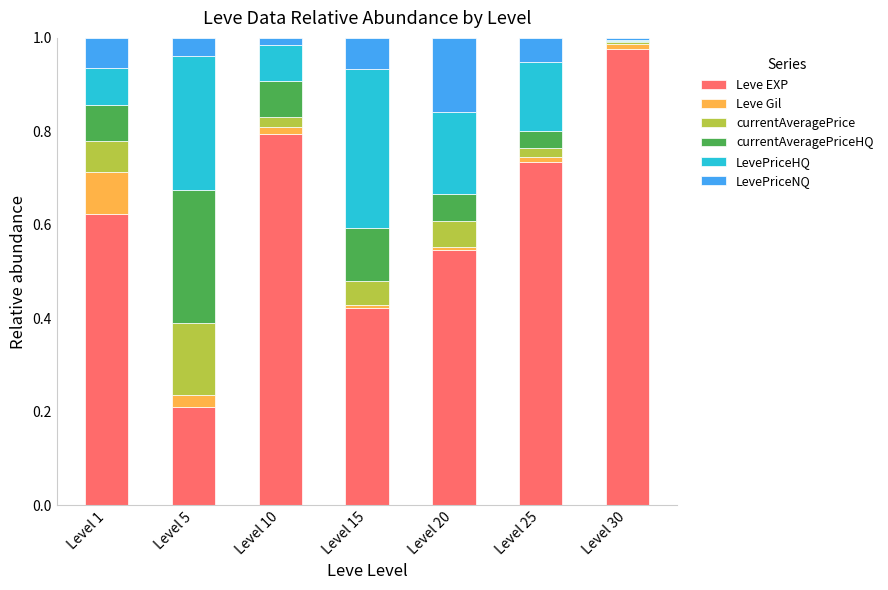

At which label does Leve EXP reach its peak?

Level 30